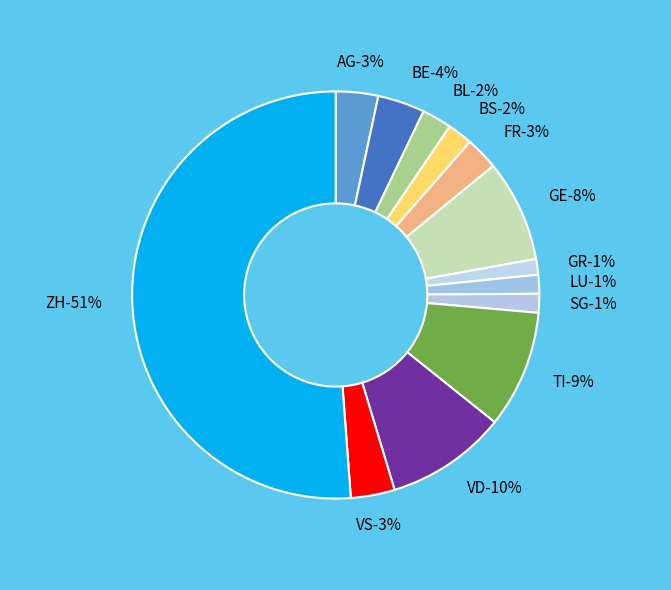

To the nearest percent, what is the difference between the SG and BL slice percentages?

1%